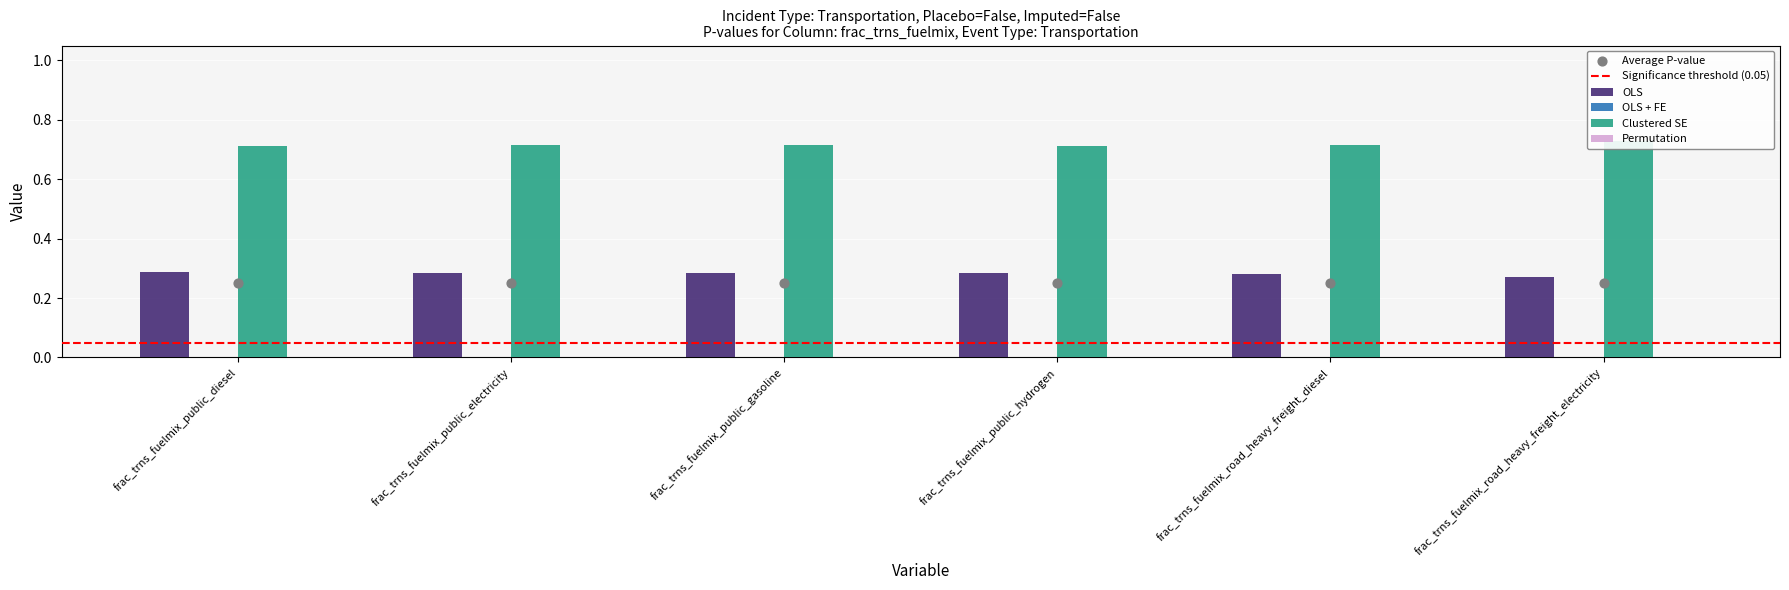

Which series contains the lowest Y value?

OLS + FE